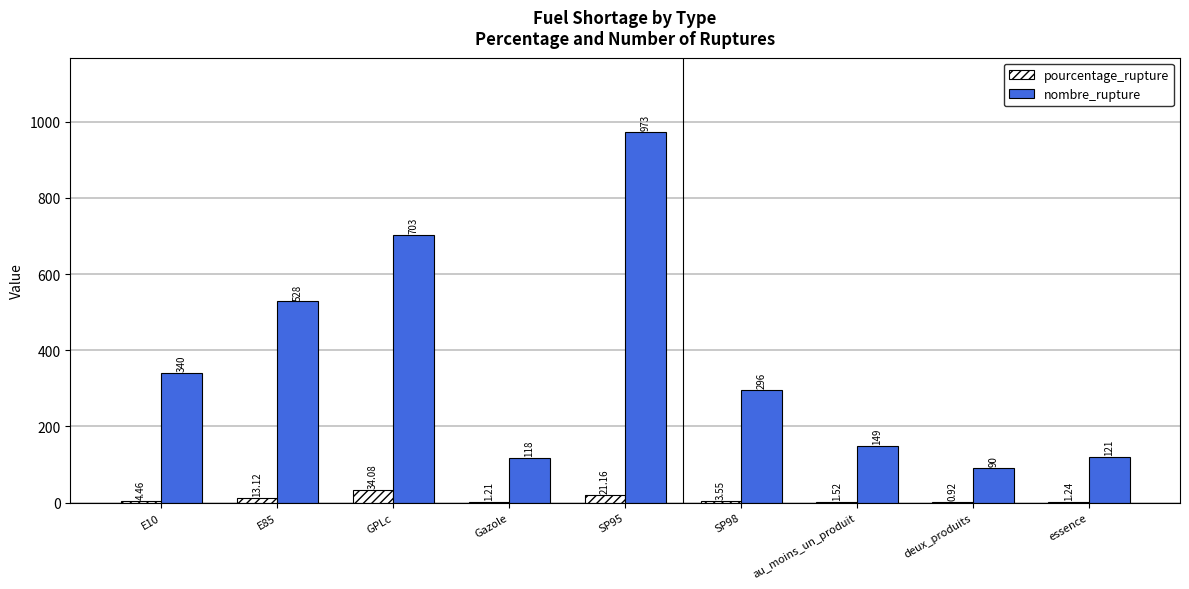

What is the spread (max minus min) of values at GPLc?

668.9